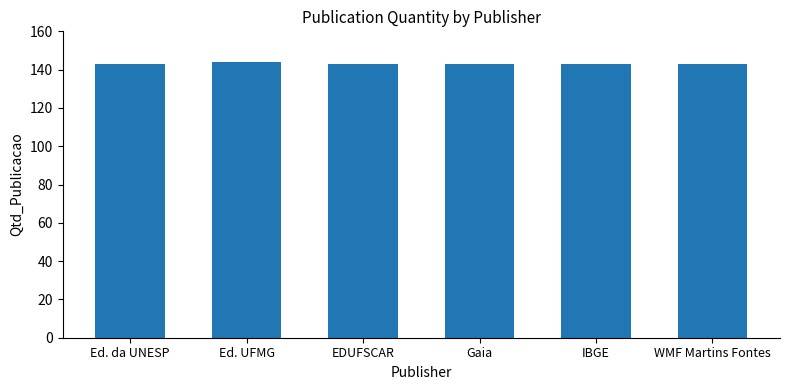

What is the greatest value displayed?

144